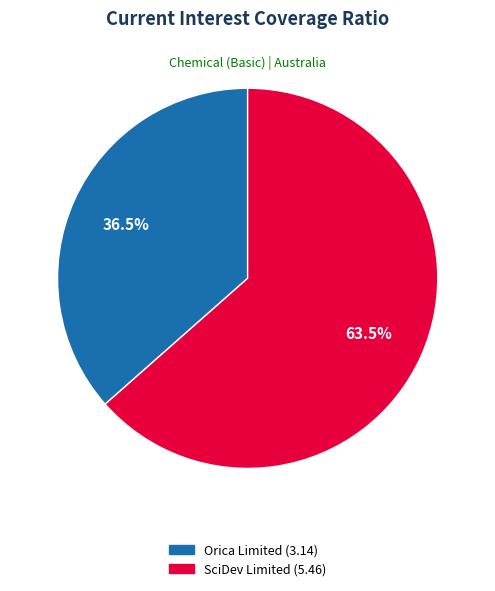

Is there any slice that represents more than half of the pie?

Yes